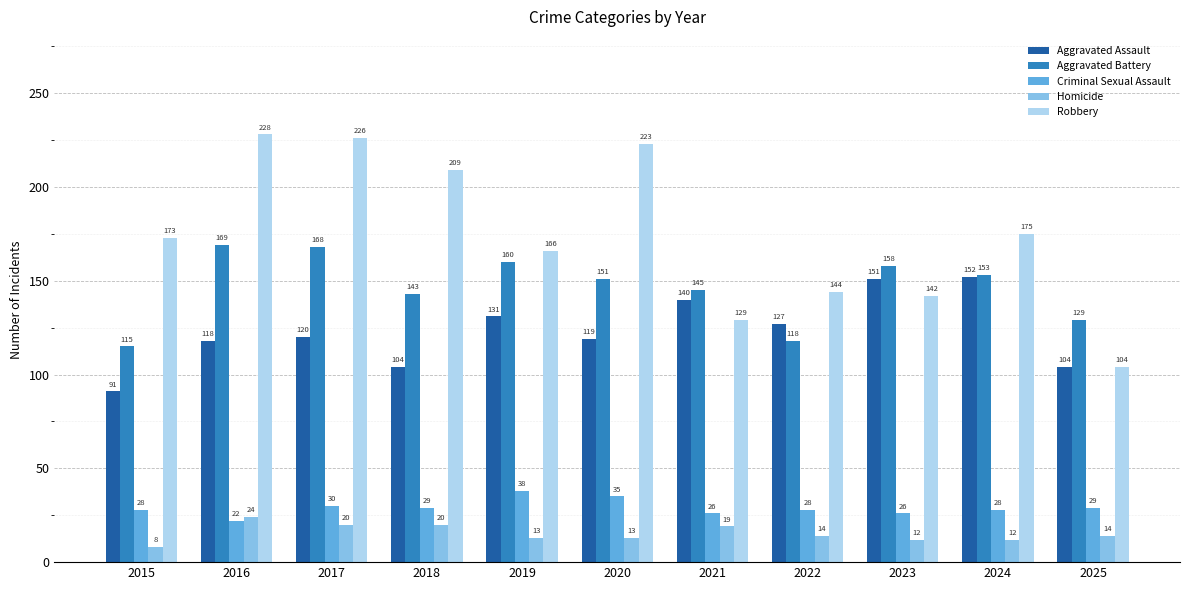

At which label does Robbery reach its peak?

2016